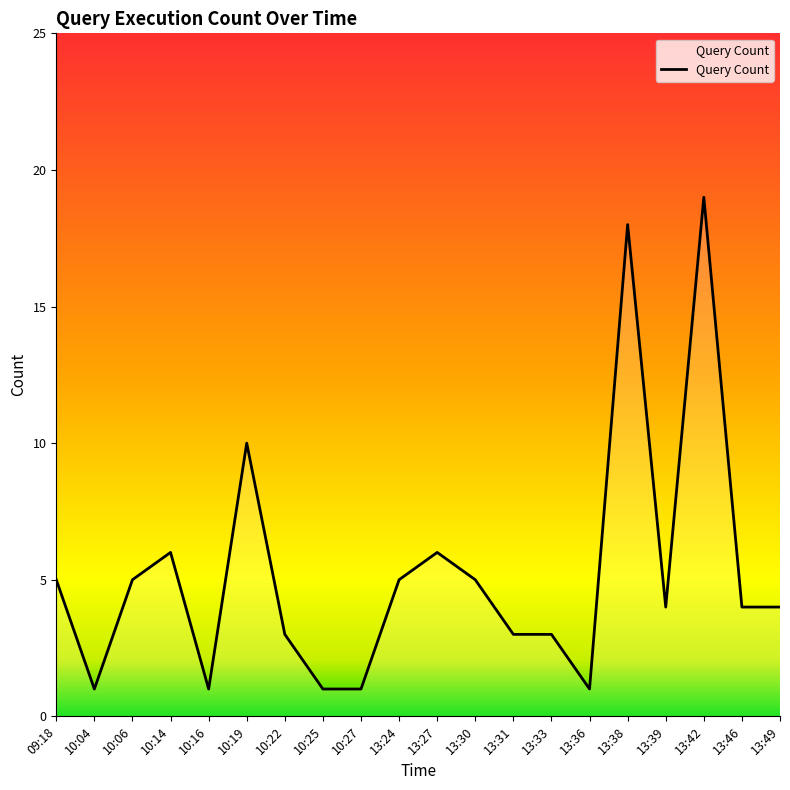

Is it true that the value at 13:49 is 4?

True